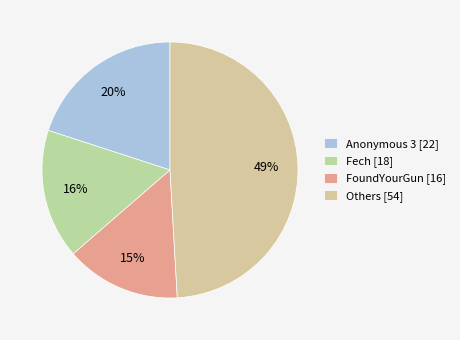

How many slices are in this pie chart?

4